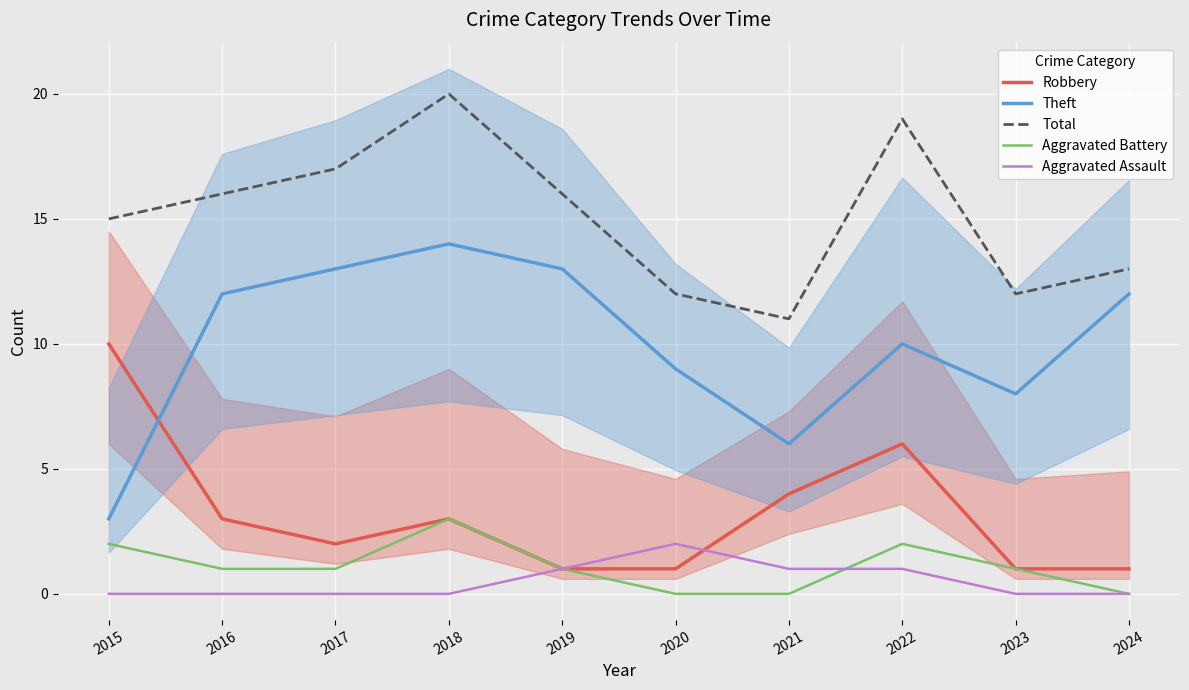

At which category does the chart reach its minimum across all series?

2020